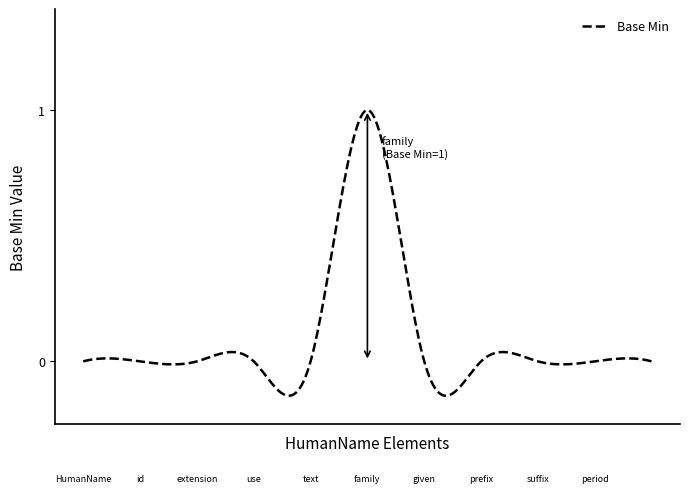

What is the difference between the maximum and minimum values?

1.1